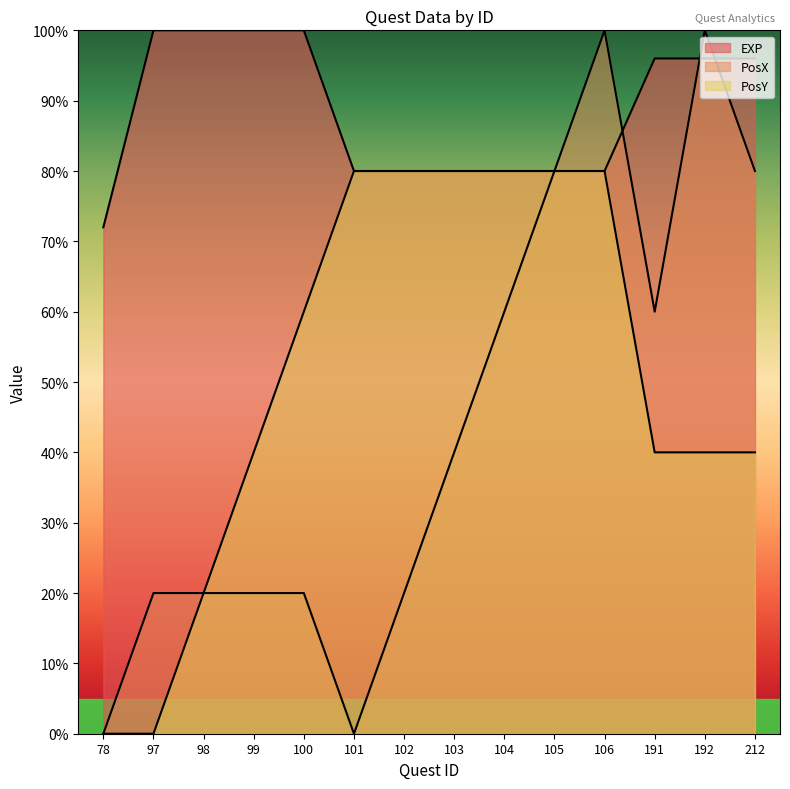

True or false: PosX and PosY intersect in this chart.

False